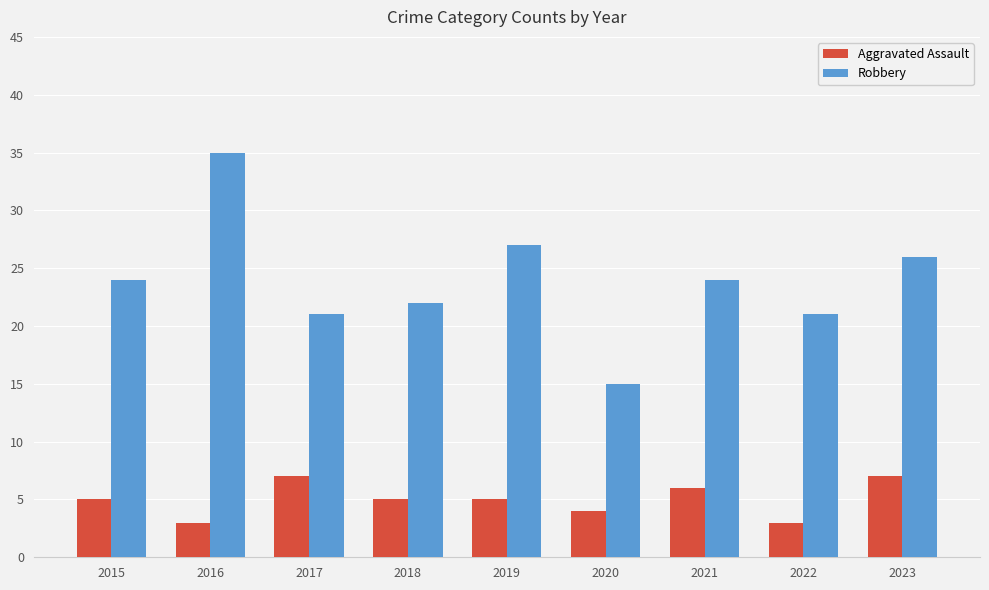

Reading left to right, transcribe all the data shown in this chart.

Aggravated Assault: 5	3	7	5	5	4	6	3	7
Robbery: 24	35	21	22	27	15	24	21	26